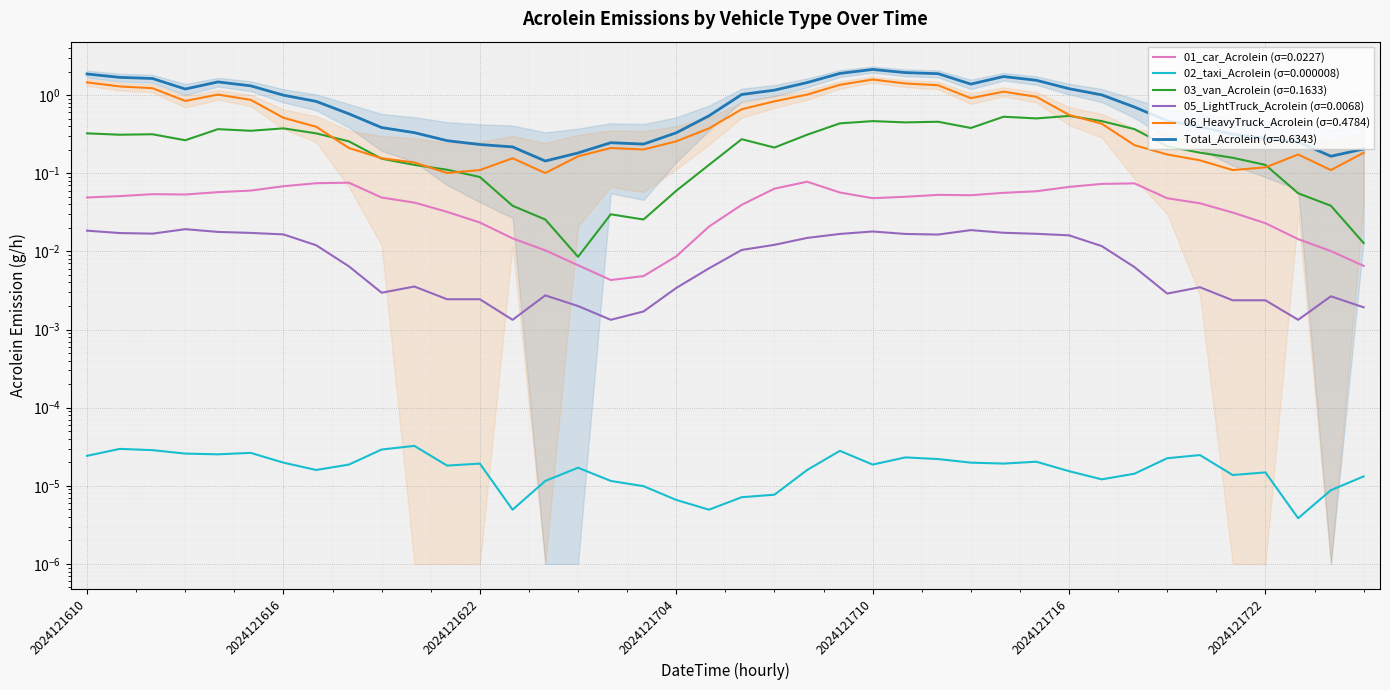

Which series ends up on top after the final intersection of 06_HeavyTruck_Acrolein and 03_van_Acrolein?

06_HeavyTruck_Acrolein